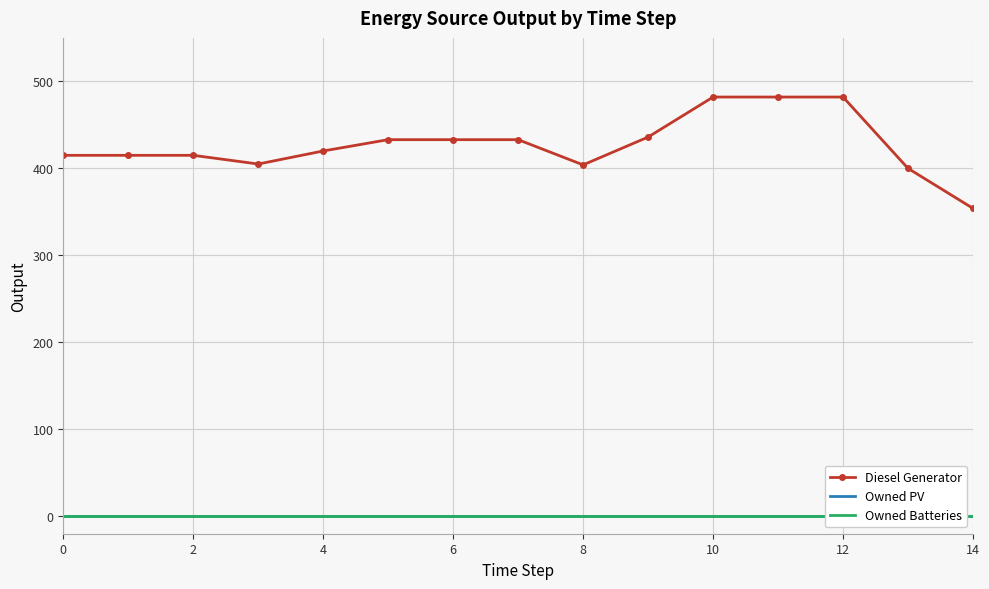

Count the number of categories in the chart.

15